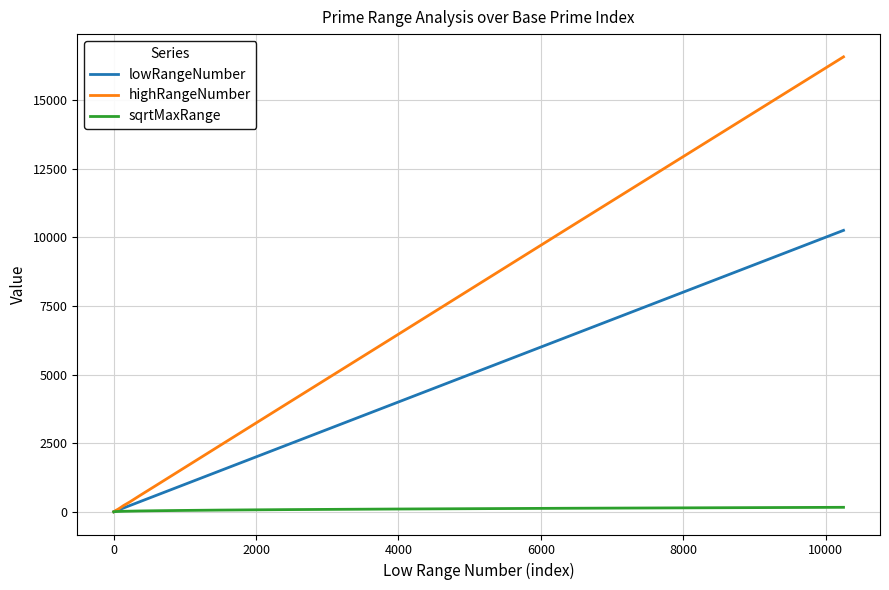

Does the chart have visible grid lines?

Yes